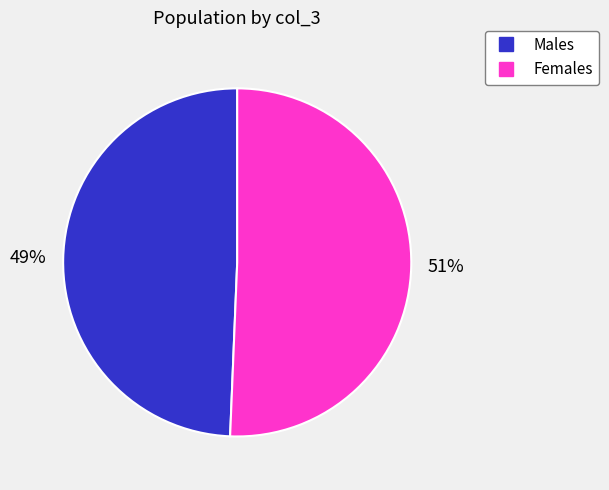

To the nearest percent, what is the average slice percentage?

50%